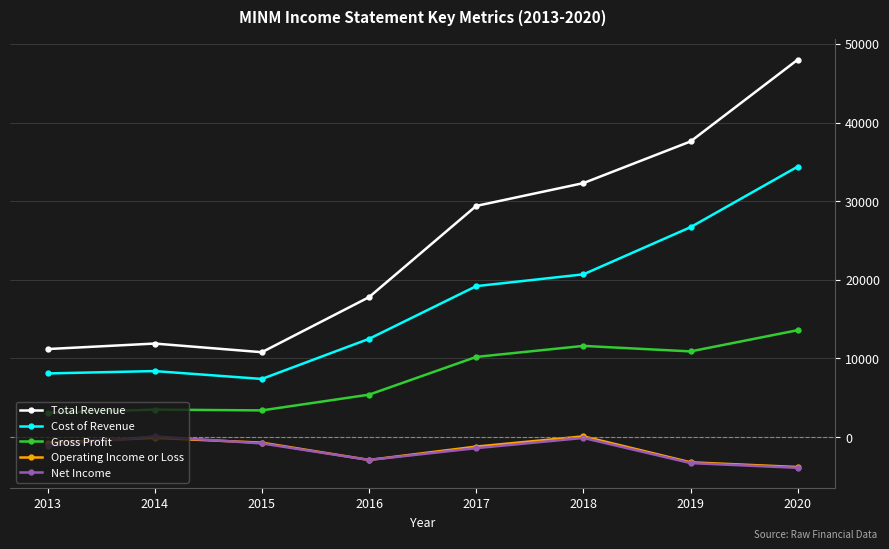

Is the value of Cost of Revenue at 2013 greater than the value of Total Revenue at 2017?

No